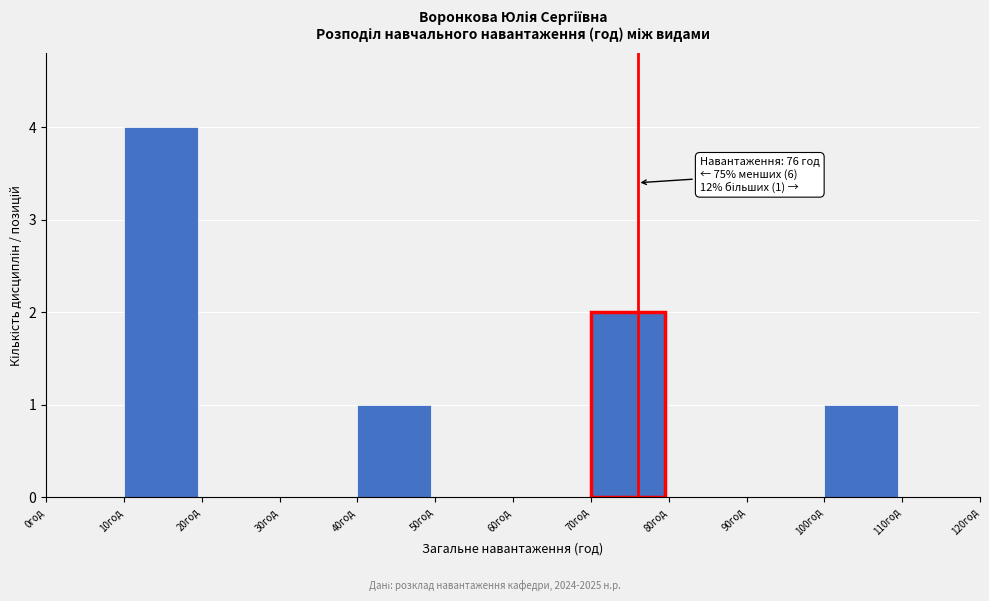

Over which range of the x-axis is the bar tallest?

10 to 20